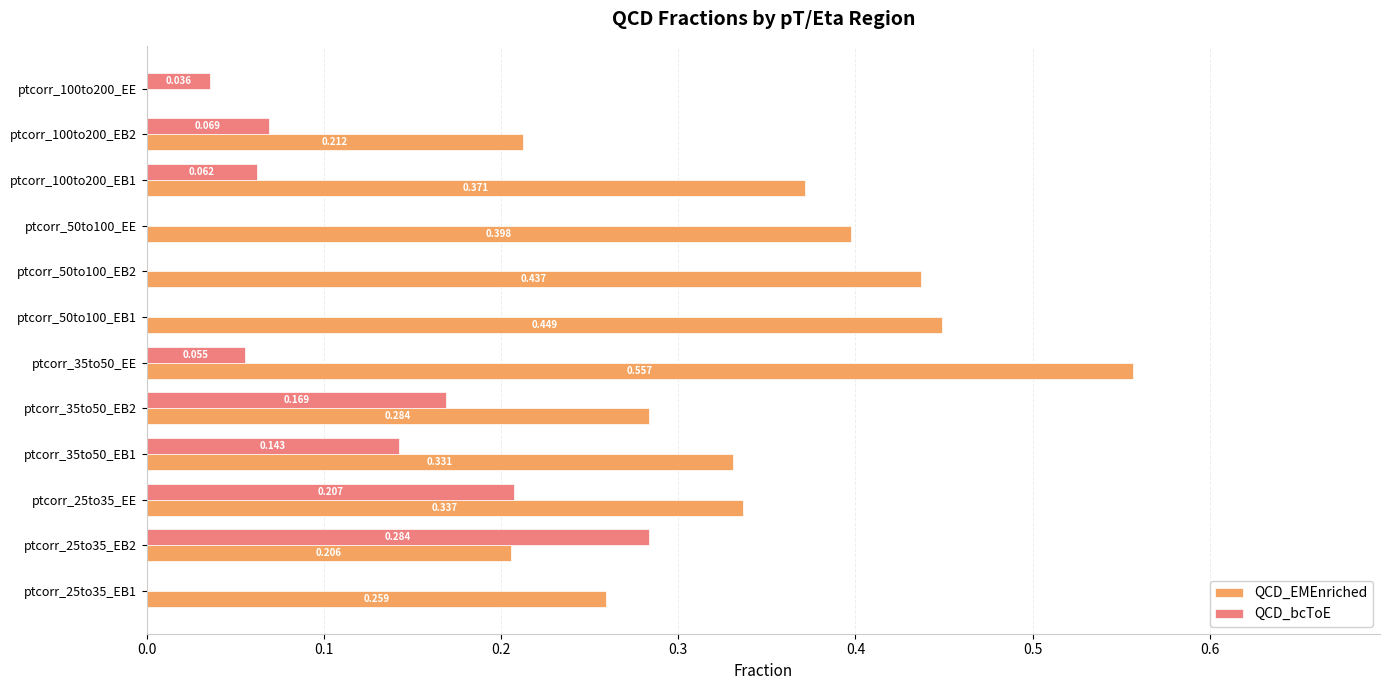

Between ptcorr_35to50_EE and ptcorr_100to200_EE, which series saw the biggest shift?

QCD_EMEnriched